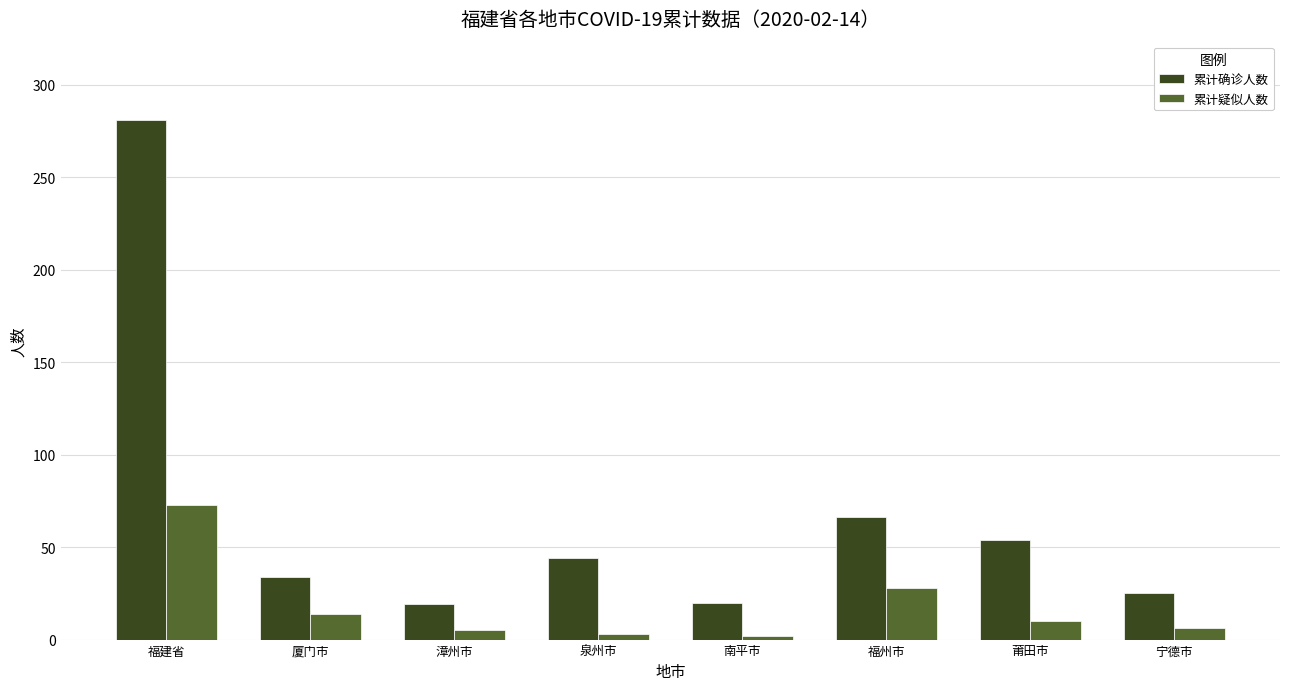

What is the minimum value shown in the chart?

2